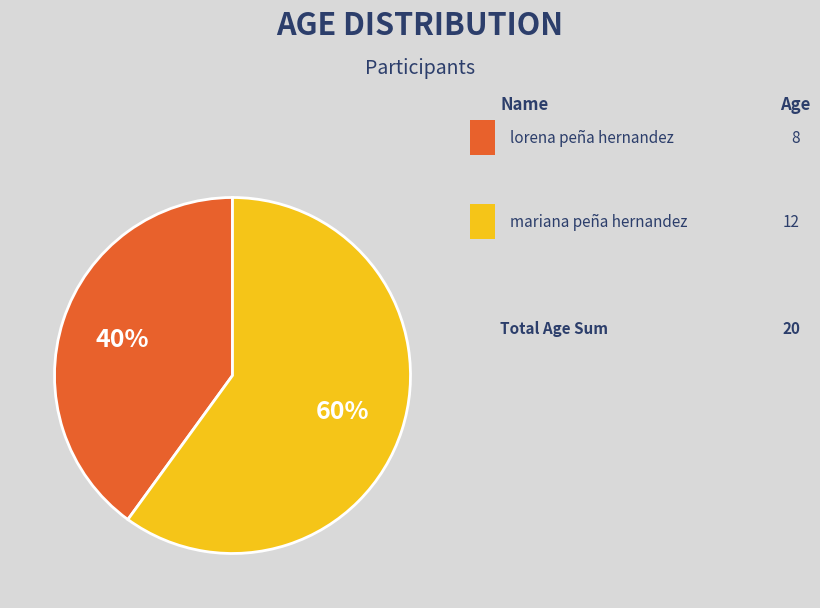

Does any single category account for the majority?

Yes